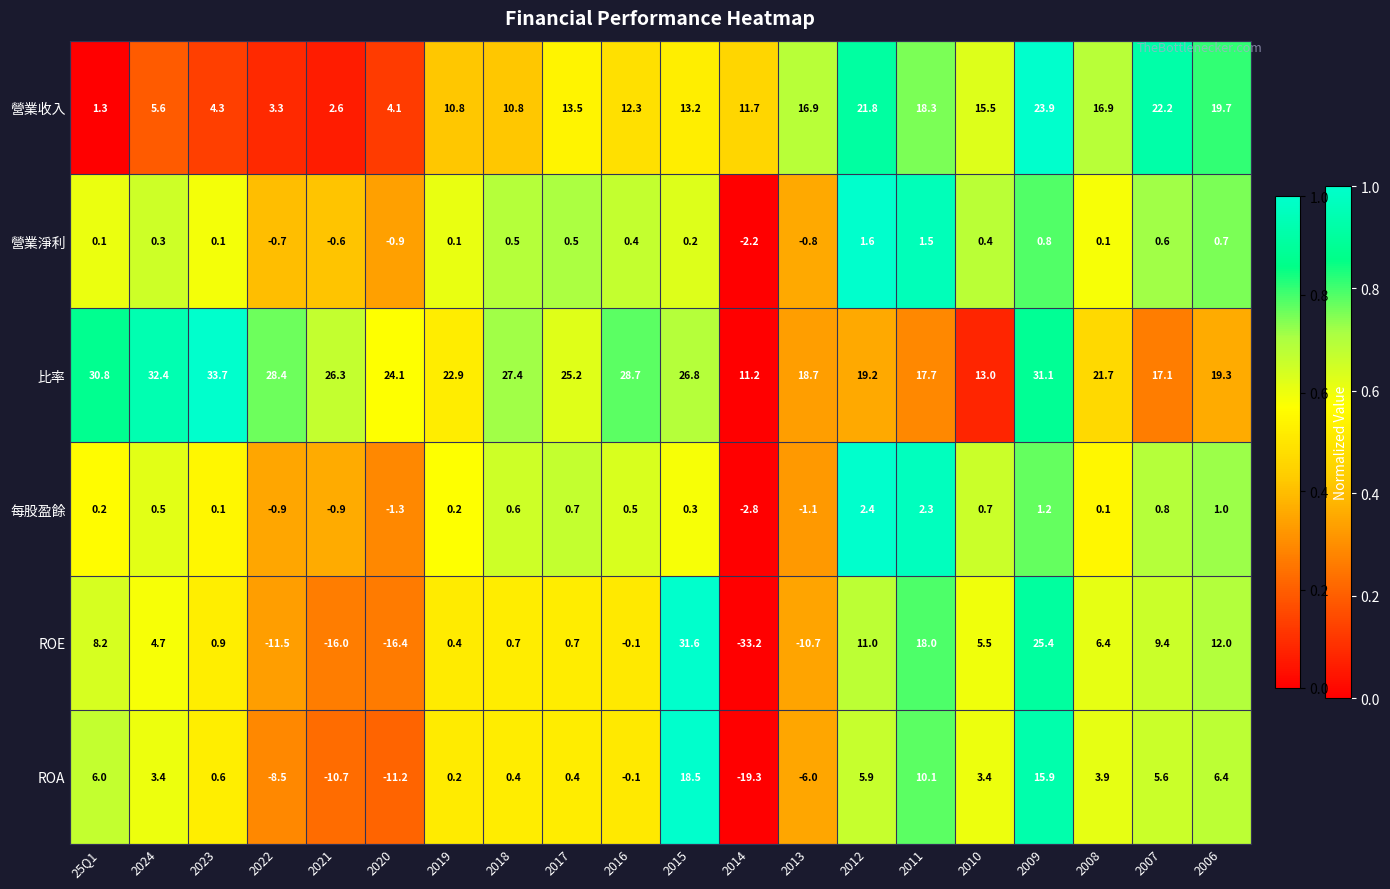

What is the difference between the maximum and minimum values in the 營業收入 series?

22.6